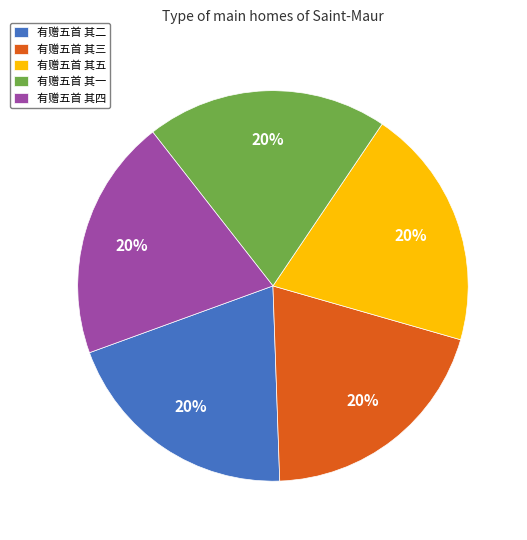

Is 有赠五首 其三 the majority of the pie?

No